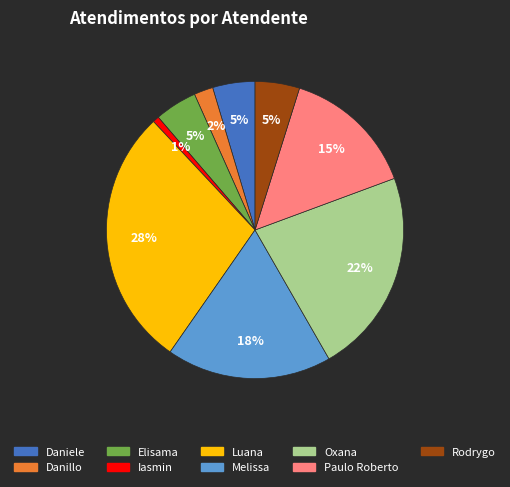

To the nearest percent, what portion does Paulo Roberto represent?

15%